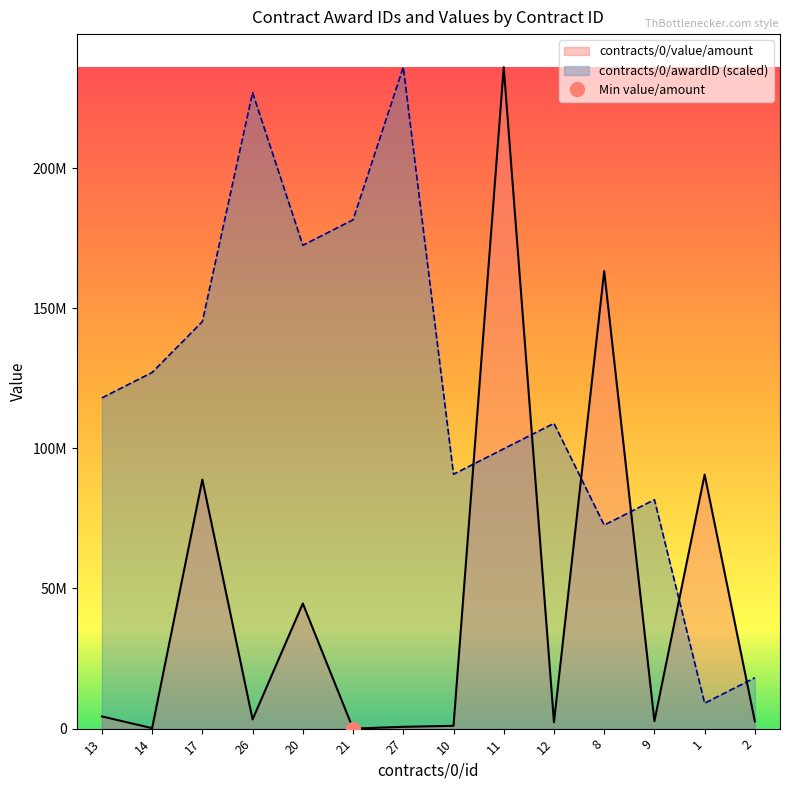

How many values in the contracts/0/value/amount series exceed 3276135?

7